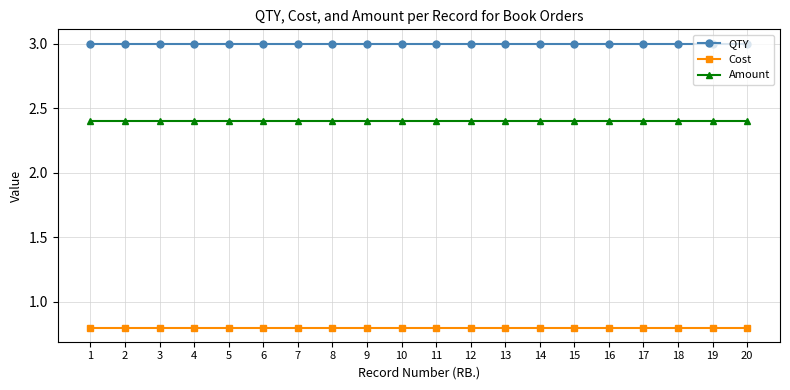

True or false: Cost has a value of 1.2 at 16.

False